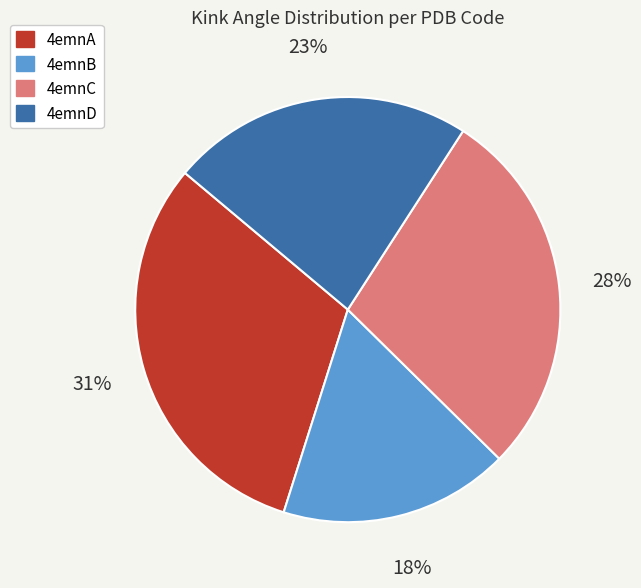

Is the sum of 4emnC and 4emnD greater than half?

Yes